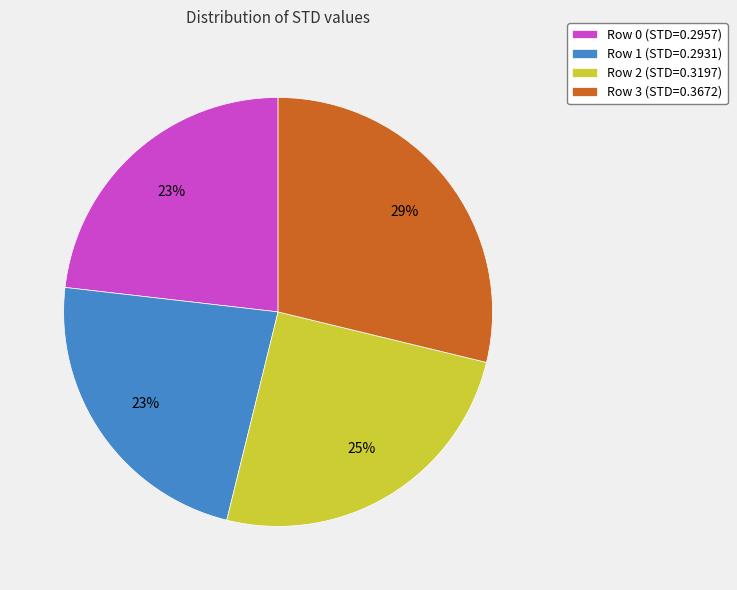

Does Row 0 account for over 50% of the chart?

No